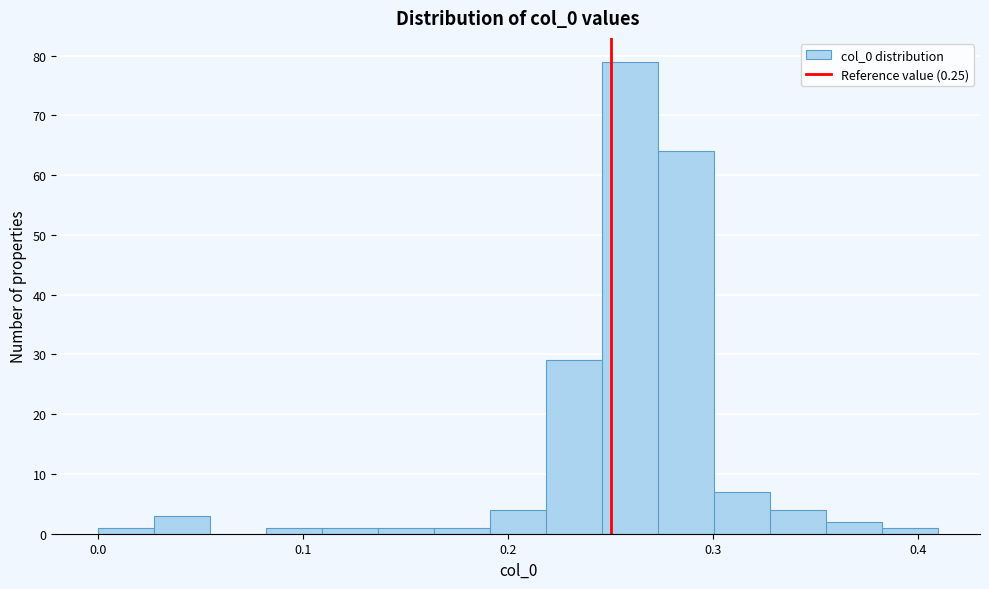

Around what value on the x-axis is the tallest bar? Give the approximate position of its centre, as read against the axis.

0.26